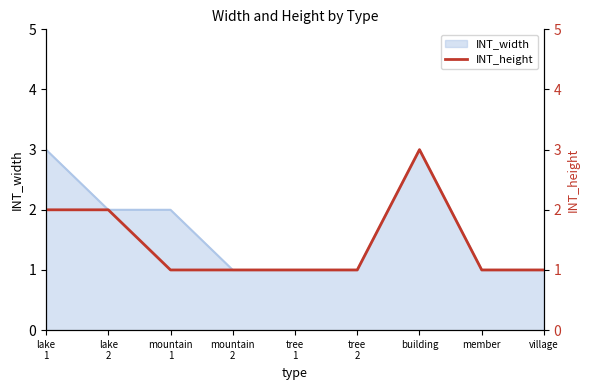

What is the difference between the maximum and minimum values?

2